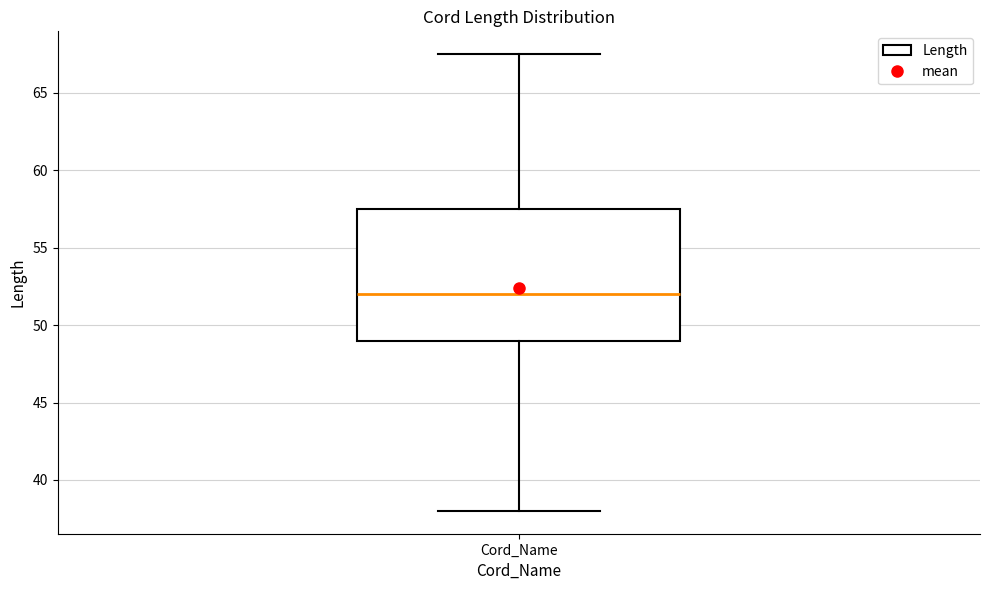

Where is the upper edge of the box for Cord_Name on the y-axis? The values are not printed on the chart, so give them approximately, as read against the axis.

57.5